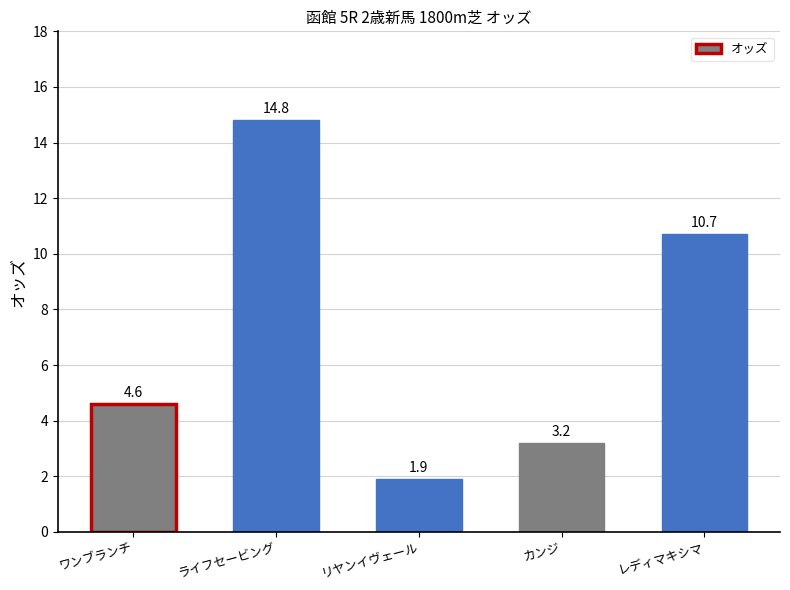

What is the difference between the maximum and minimum values?

12.9